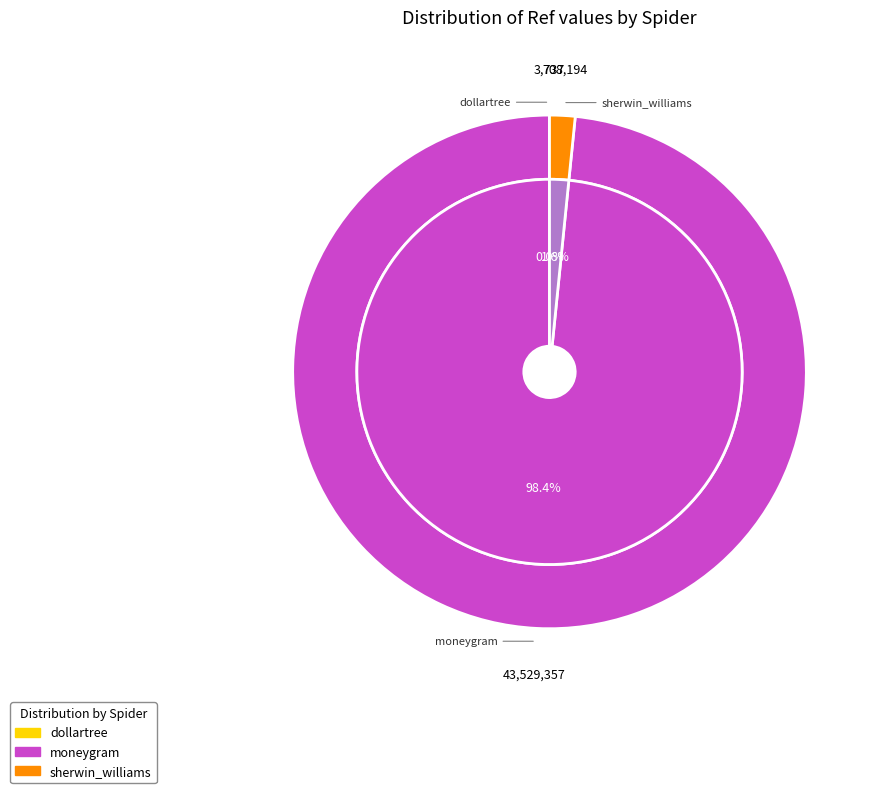

To the nearest percent, what is the combined percentage of moneygram and dollartree?

98%